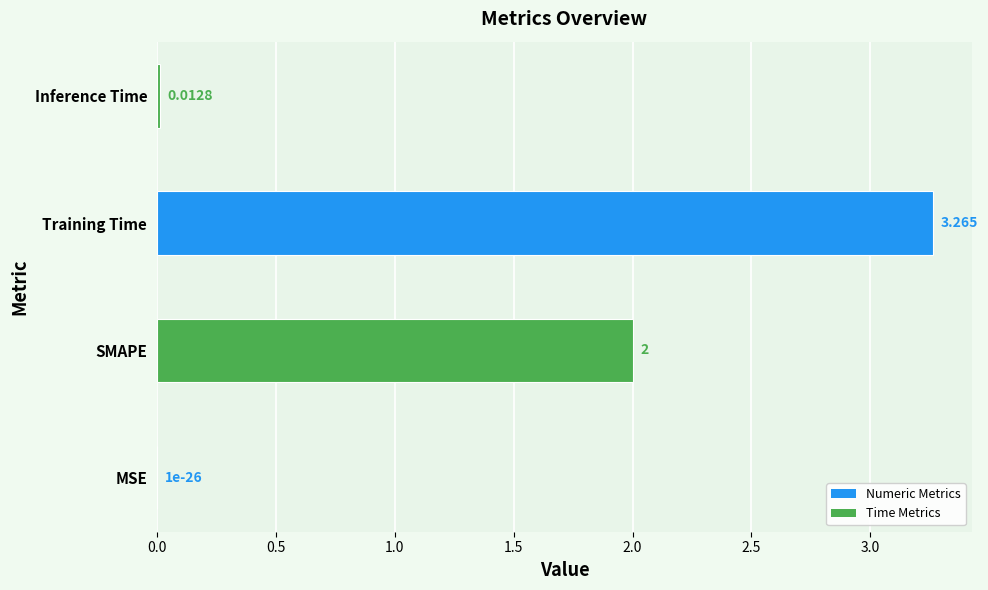

Where is the data nearest to the value 1?

Inference Time